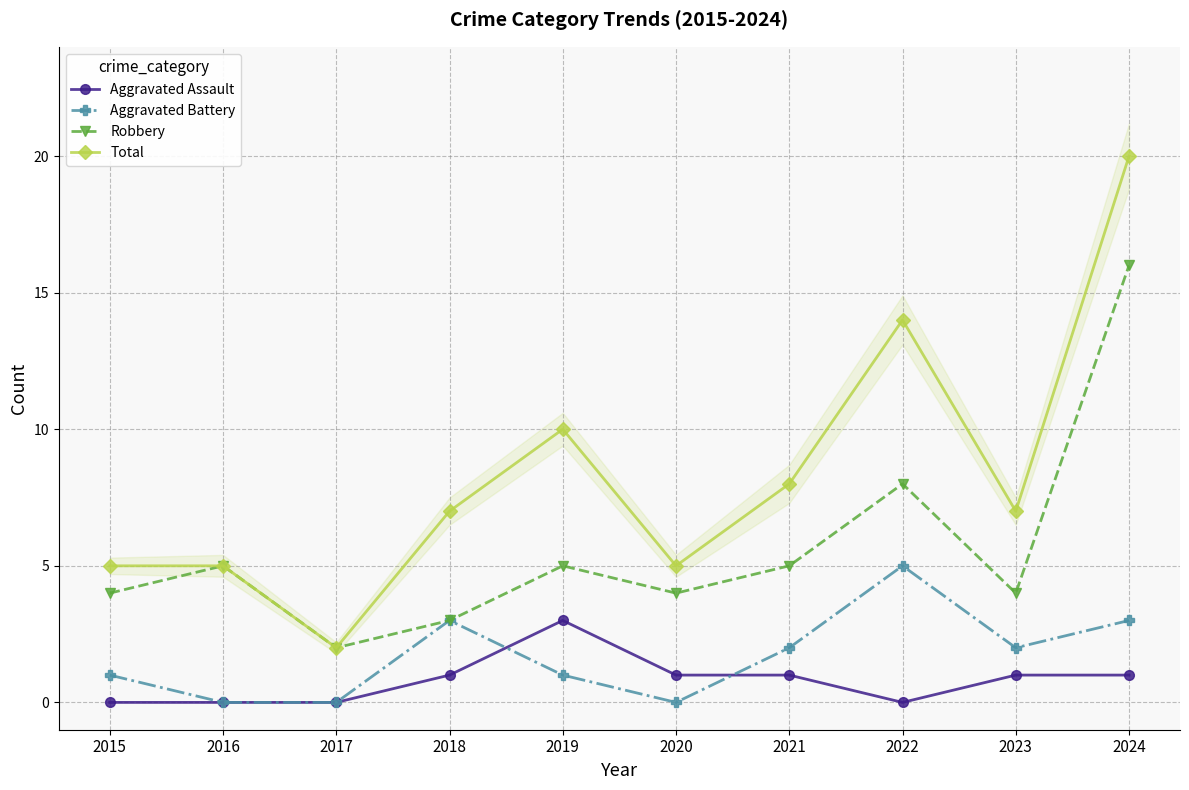

At which label is Aggravated Battery closest to 2?

2021